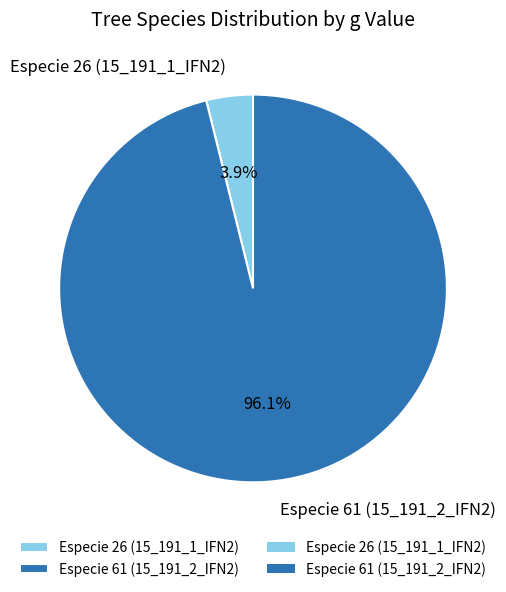

Between Especie 61 (15_191_2_IFN2) and Especie 26 (15_191_1_IFN2), which is larger?

Especie 61 (15_191_2_IFN2)